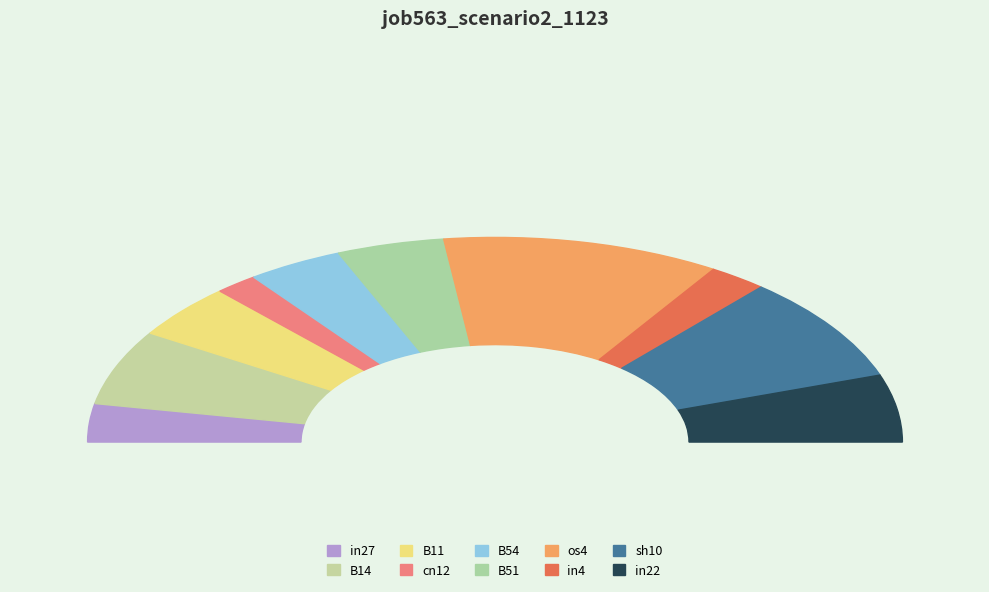

What is the largest slice in the pie chart?

os4